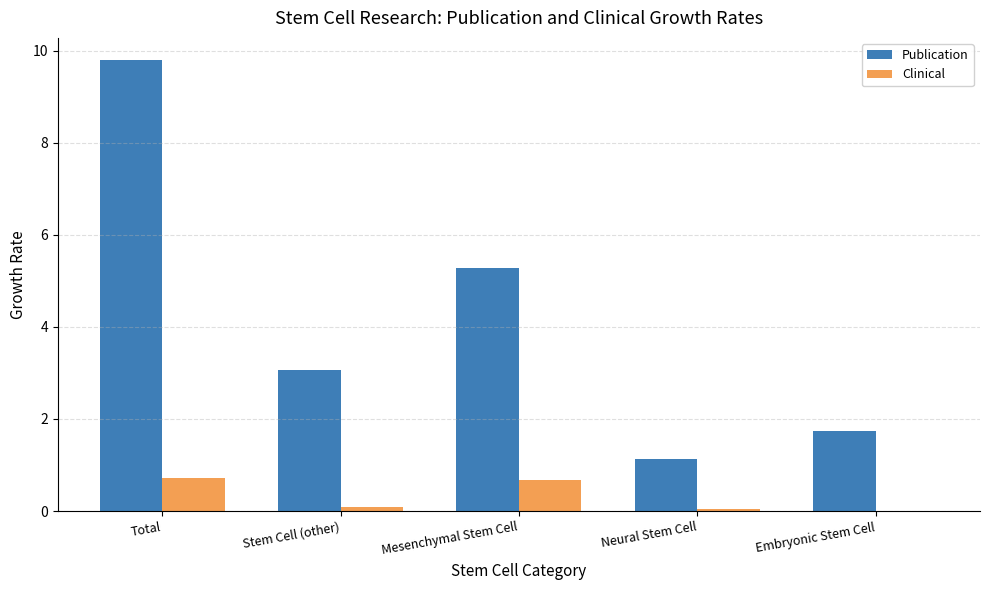

Is it true that Clinical equals 1.1 at Mesenchymal Stem Cell?

False